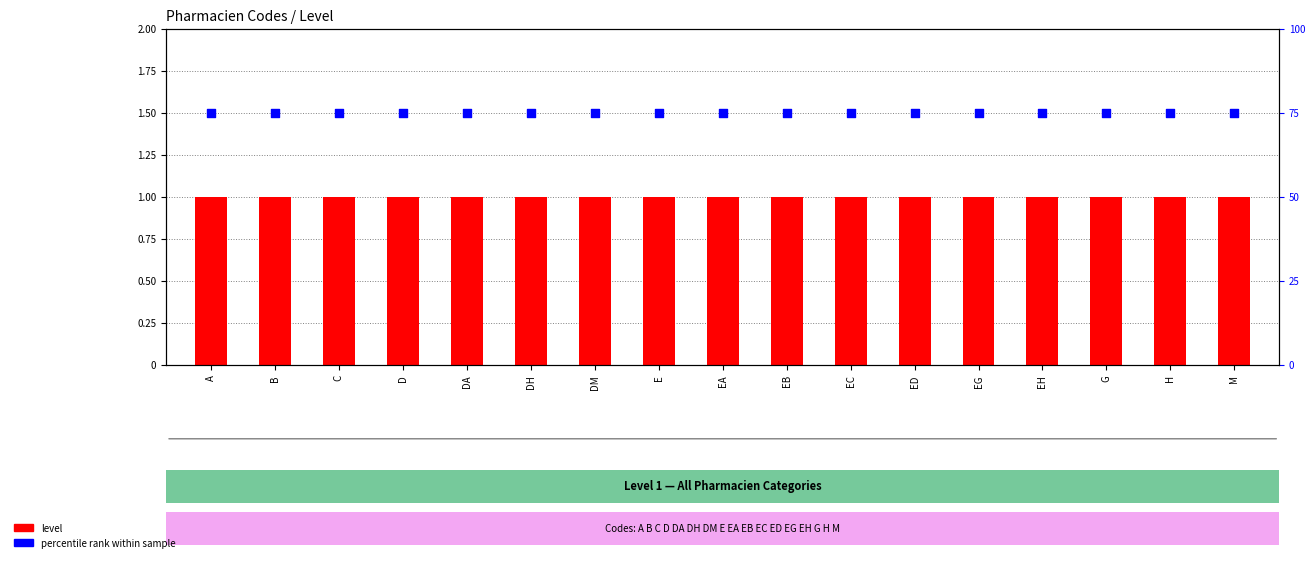

Which series reaches the minimum Y coordinate?

level